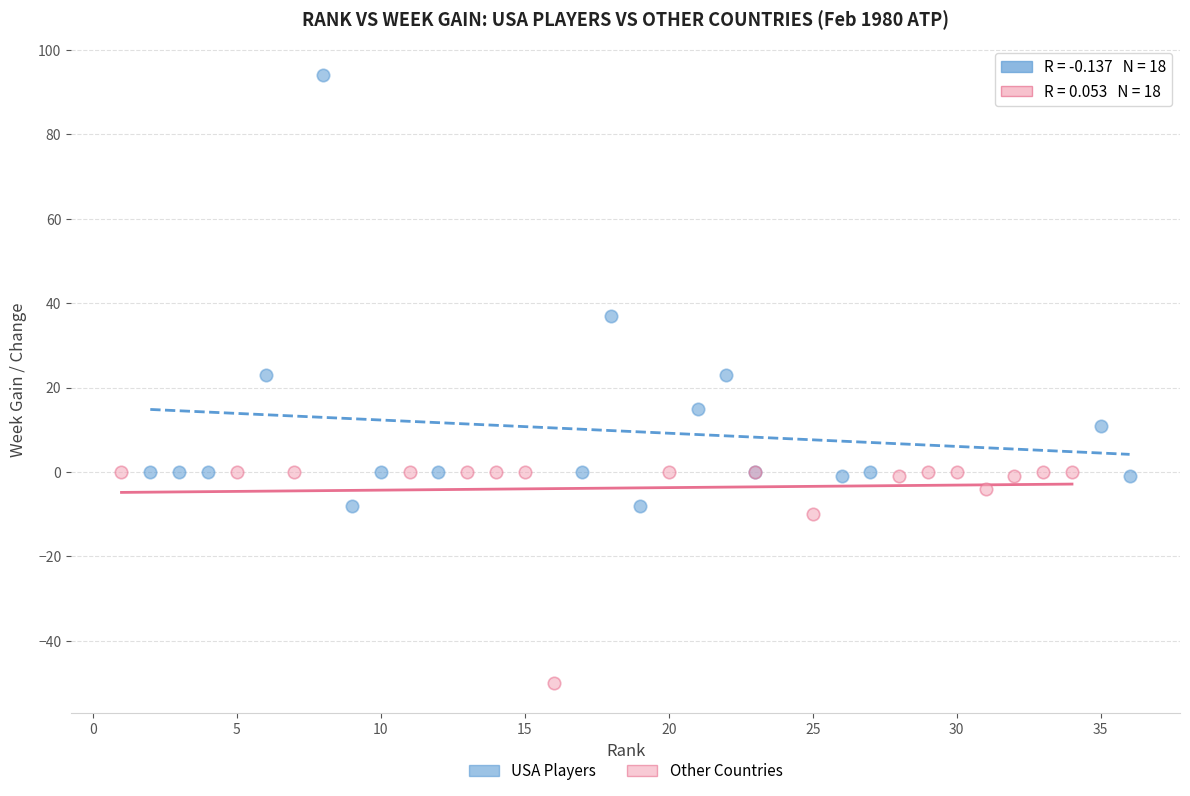

Which series contains the highest Y value?

USA Players